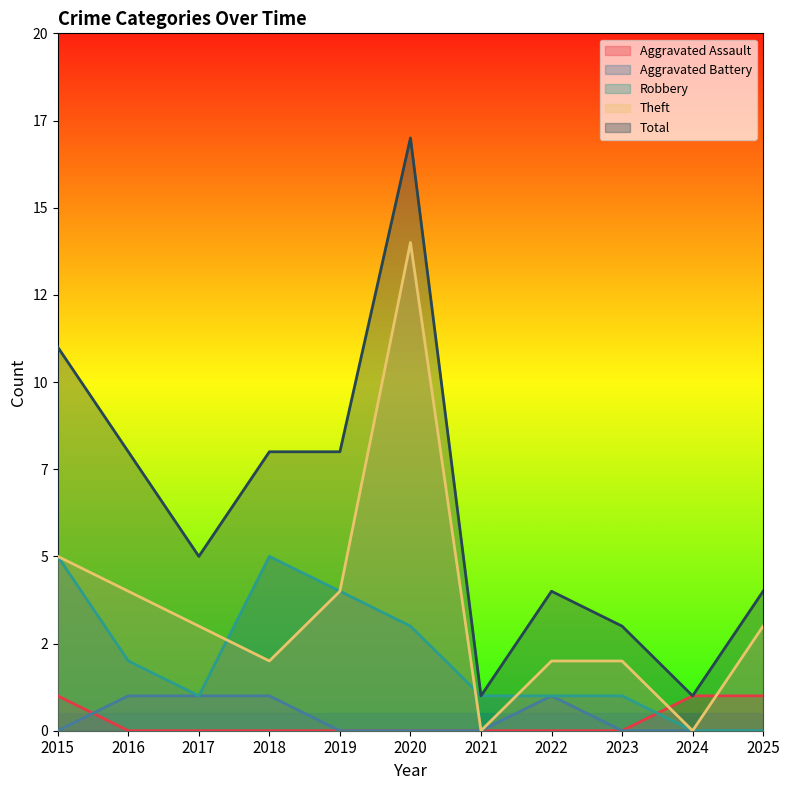

Does the chart display data point markers on the line(s)?

No